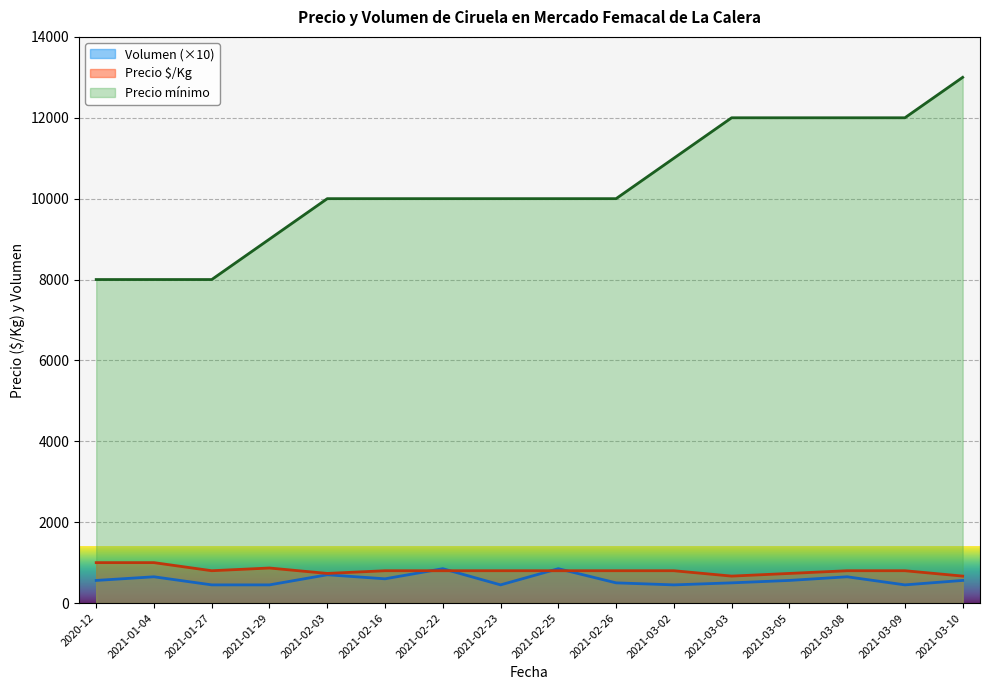

At which label does Precio promedio ponderado first exceed 733?

2020-12